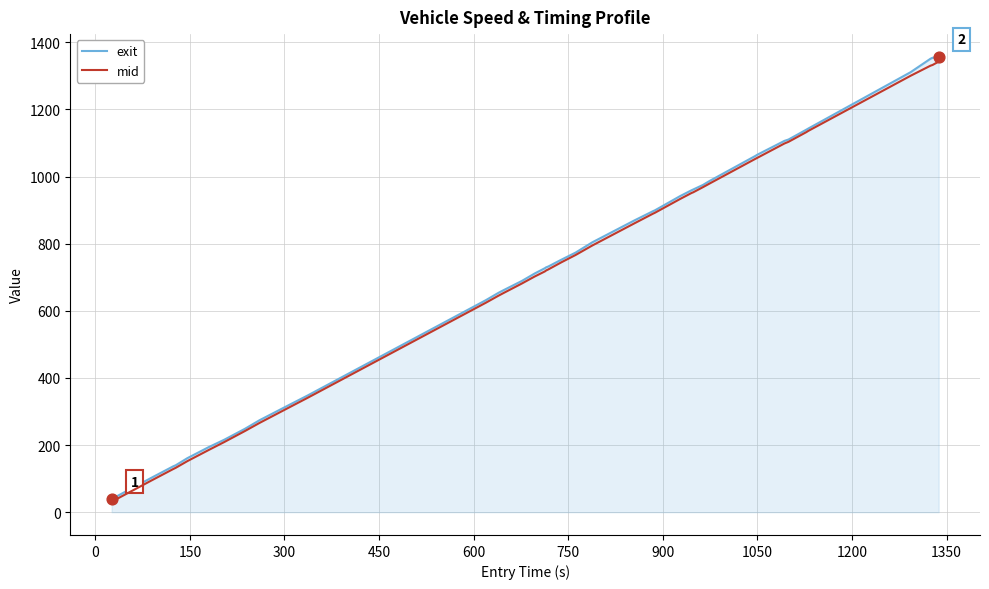

Which series has the largest range (max minus min)?

exit